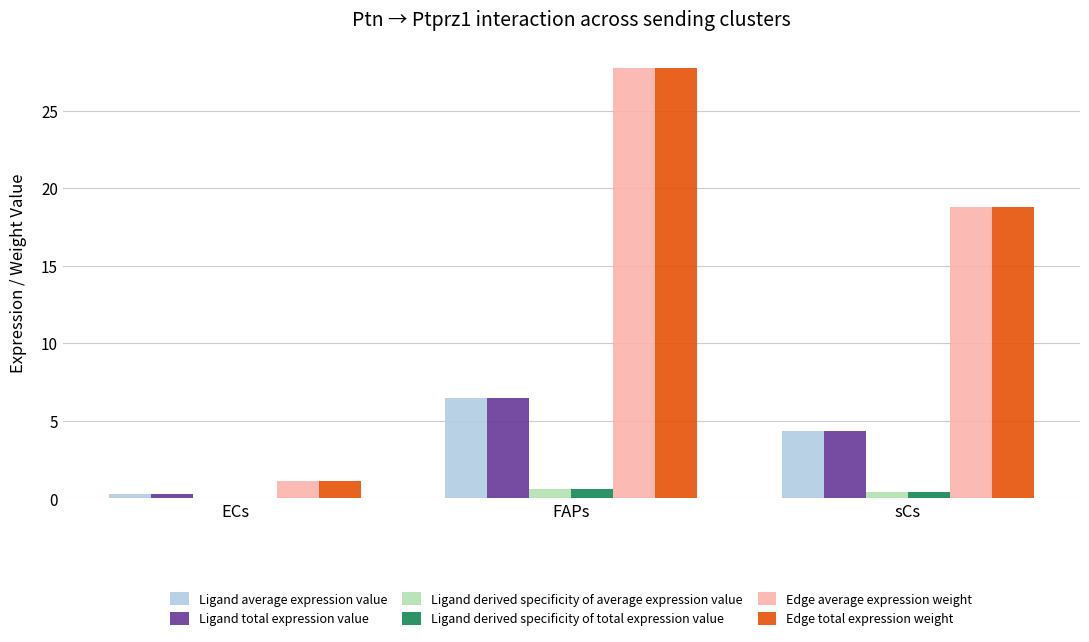

At which label does Ligand total expression value first exceed 4?

FAPs